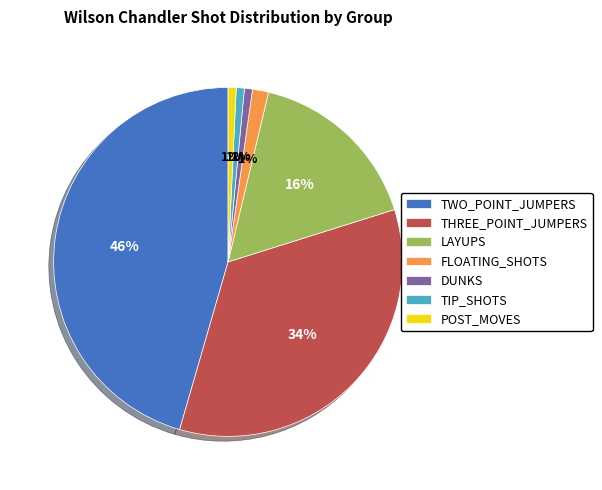

What is the largest slice in the pie chart?

TWO_POINT_JUMPERS